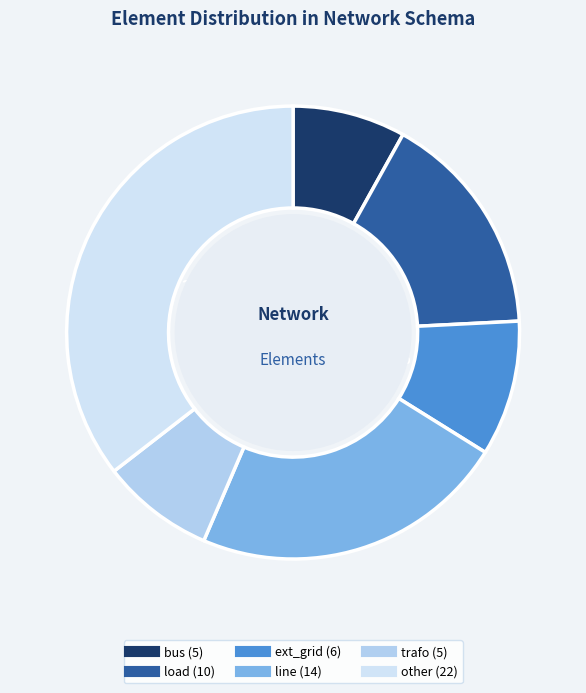

What percentage is the other slice, to the nearest percent?

35%